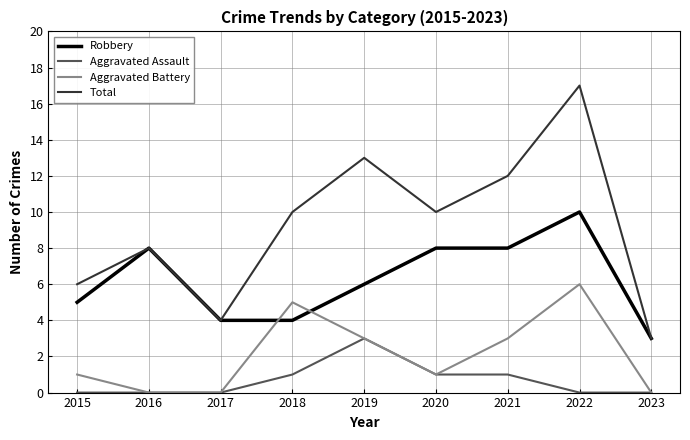

What is the spread (max minus min) of values at 2016?

8